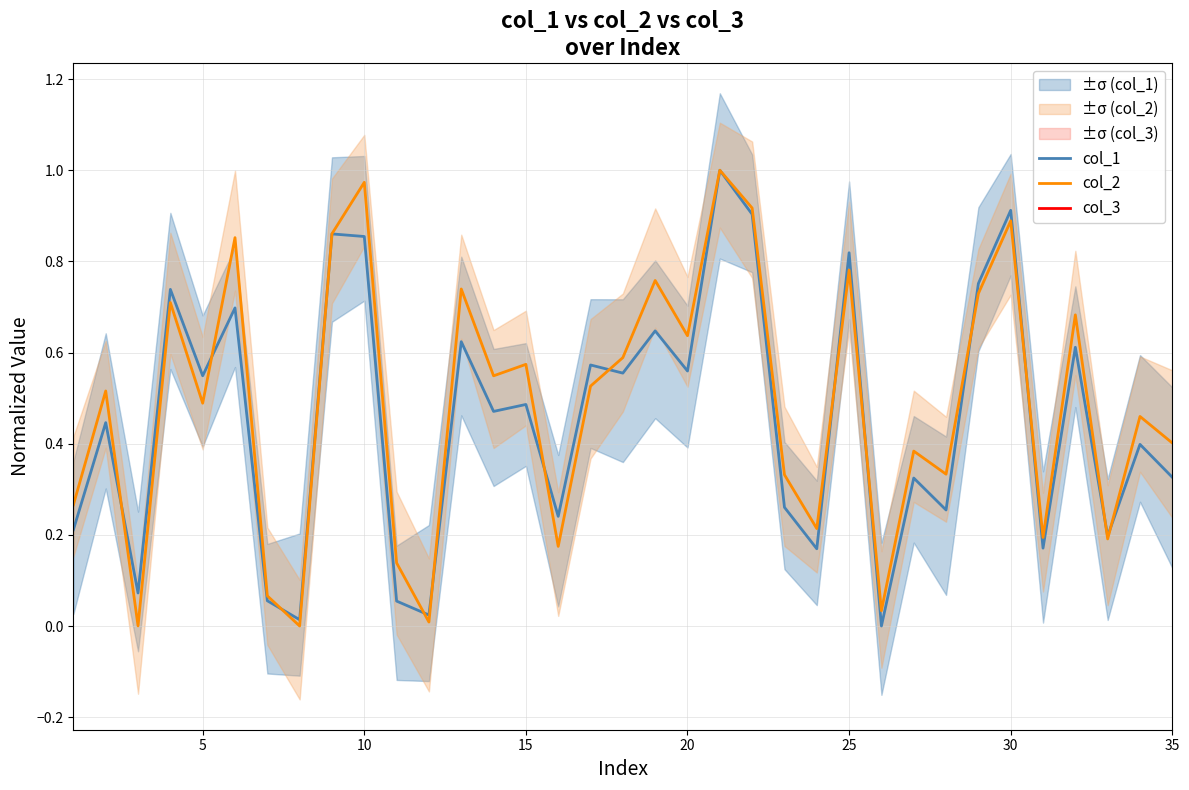

Between 9 and 19, which series saw the biggest shift?

col_2